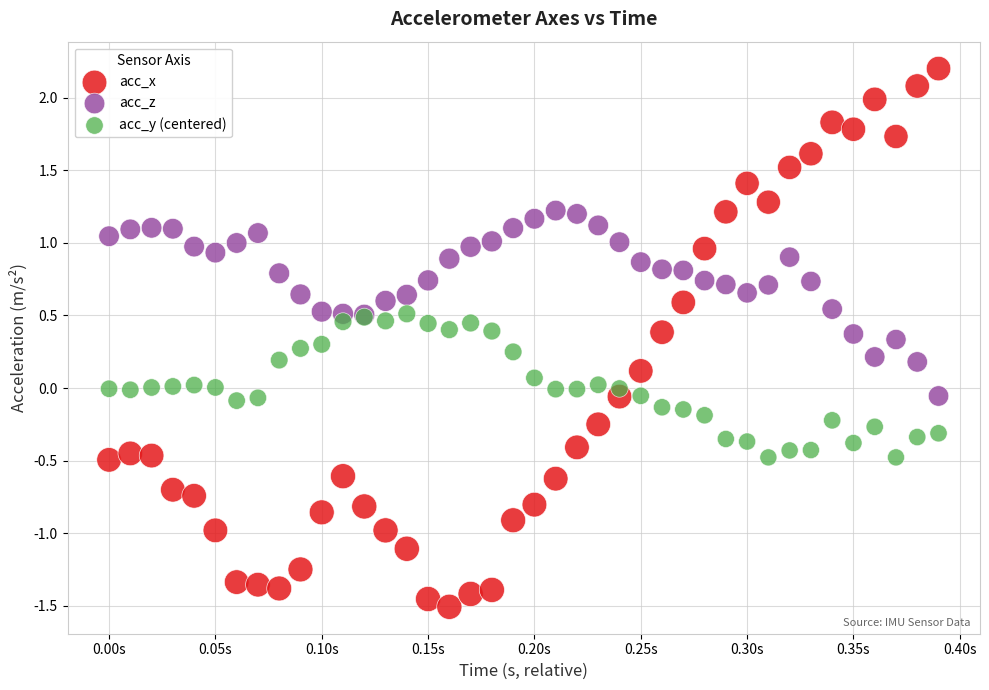

Which series reaches the minimum Y coordinate?

acc_x